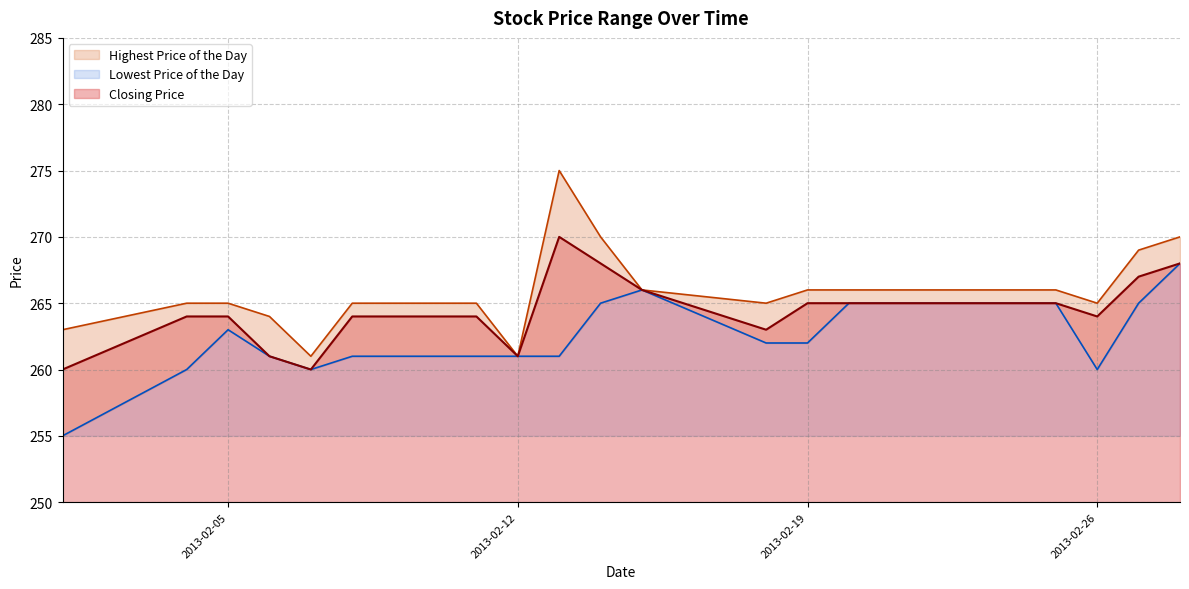

What is the approximate value of Closing Price at 20130221, to the nearest 10?

260